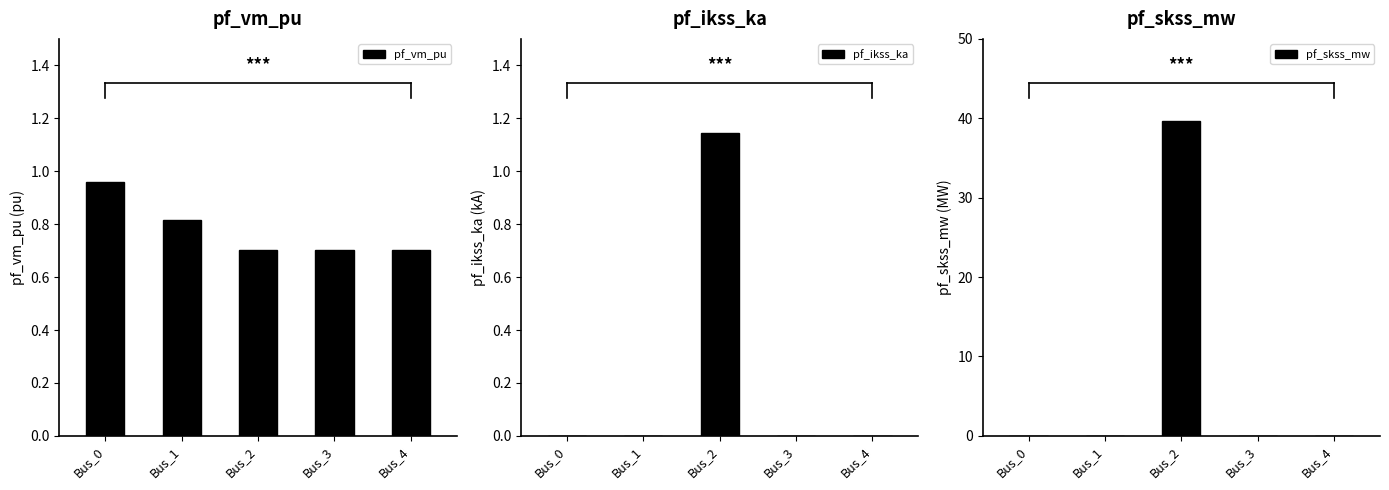

At which label does pf_skss_mw reach its minimum?

Bus_0